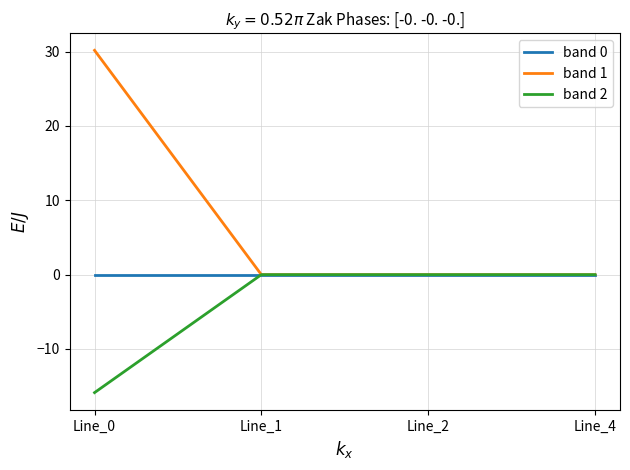

The band 2 series shows -15.9 at Line_0. True or false?

True